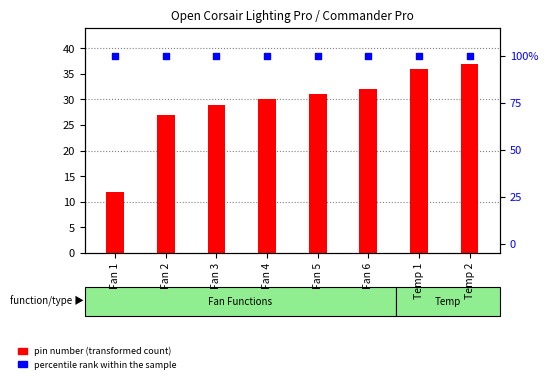

Which series has the largest total across all categories?

percentile rank within the sample